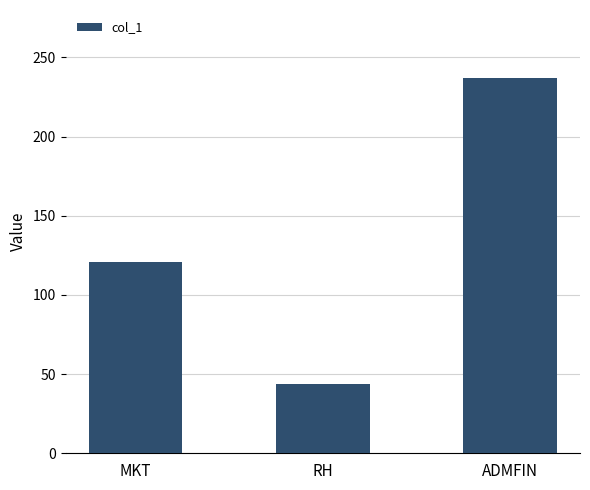

Between RH and ADMFIN, which is larger?

ADMFIN